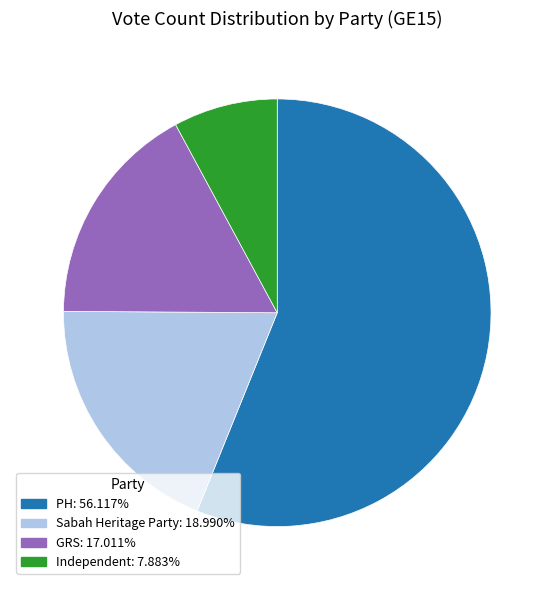

How many slices are in this pie chart?

4